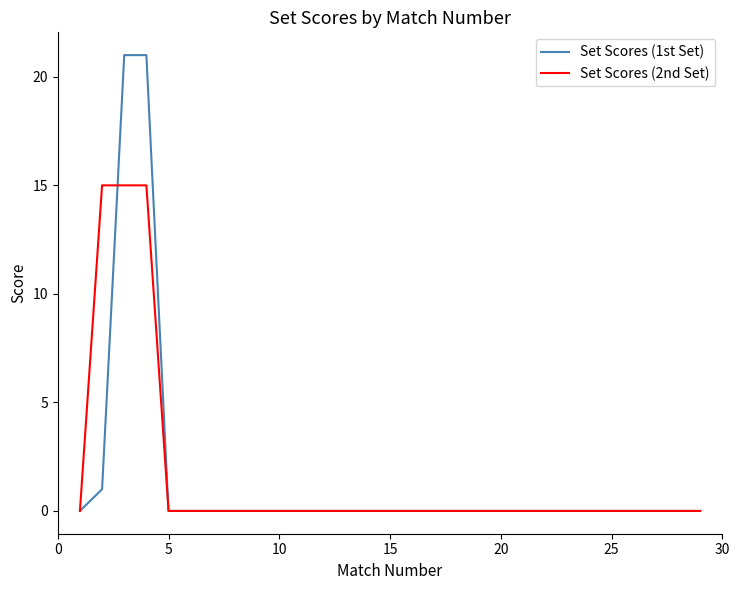

What is the greatest value displayed?

21